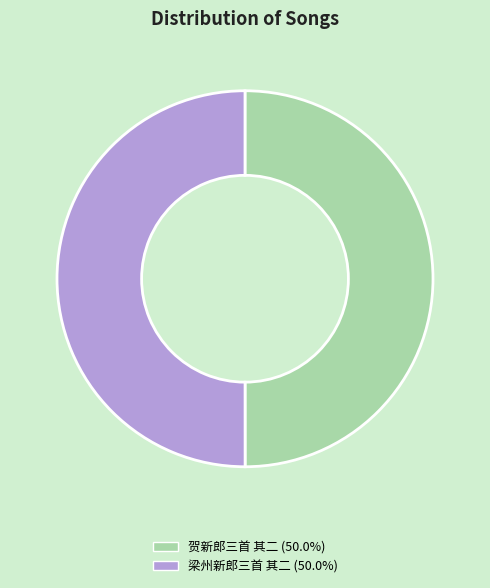

Do 梁州新郎三首 其二 (50.0%) and 贺新郎三首 其二 (50.0%) together represent more than half of the pie?

Yes